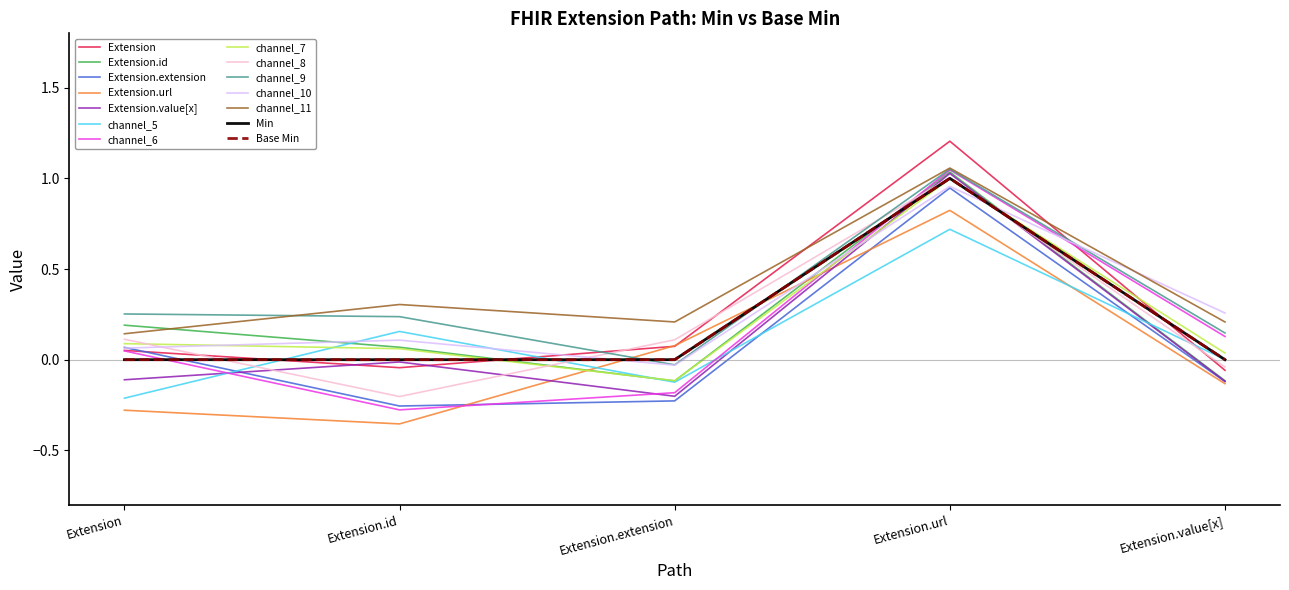

Does the chart have visible grid lines?

No